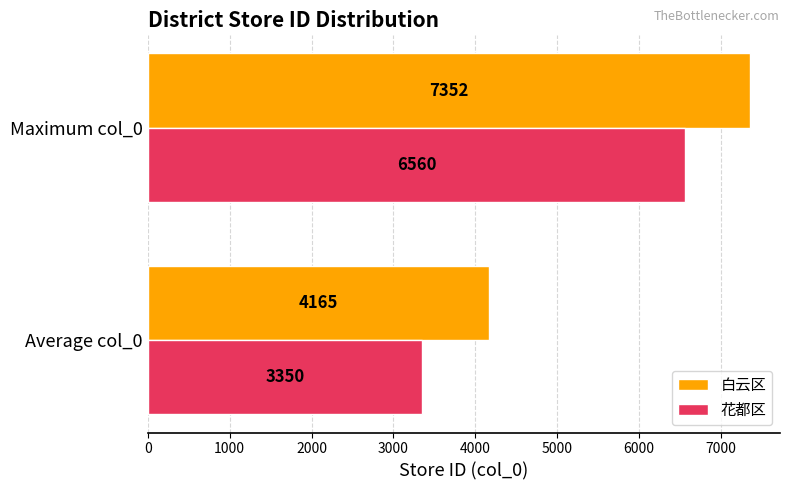

True or false: 花都区 has a value of 6560.0 at Maximum col_0.

True